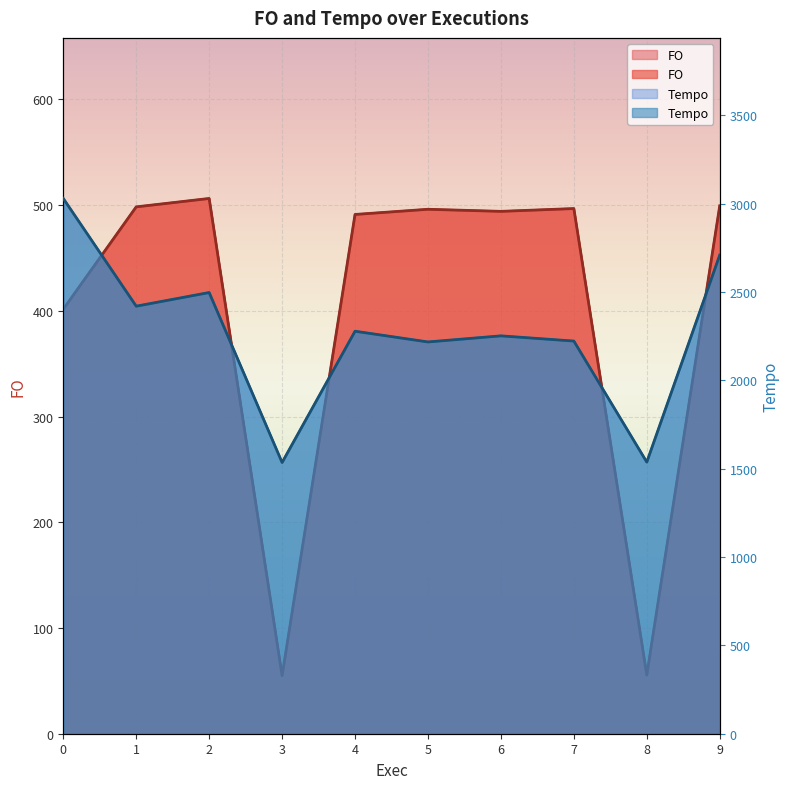

Reading left to right, transcribe all the data shown in this chart.

FO: 0=401.5	1=498.3	2=506.3	3=54.9	4=491.1	5=496.1	6=494.1	7=496.7	8=55.5	9=499.3
Tempo: 0=3028.9	1=2419.3	2=2496.6	3=1534.9	4=2277.7	5=2217.0	6=2251.5	7=2222.0	8=1537.1	9=2708.4